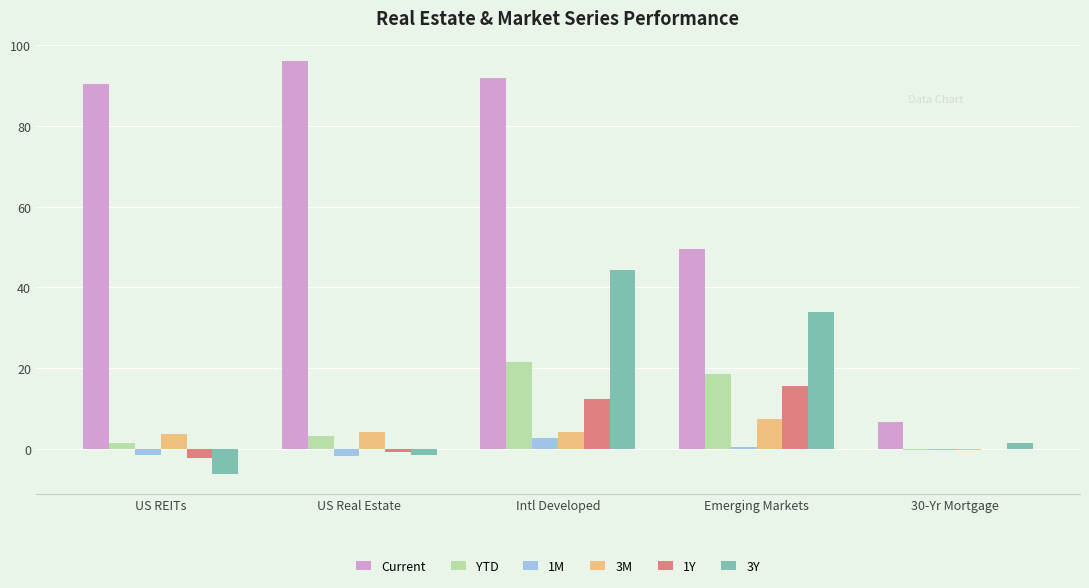

Read the YTD value at Emerging Markets.

18.7